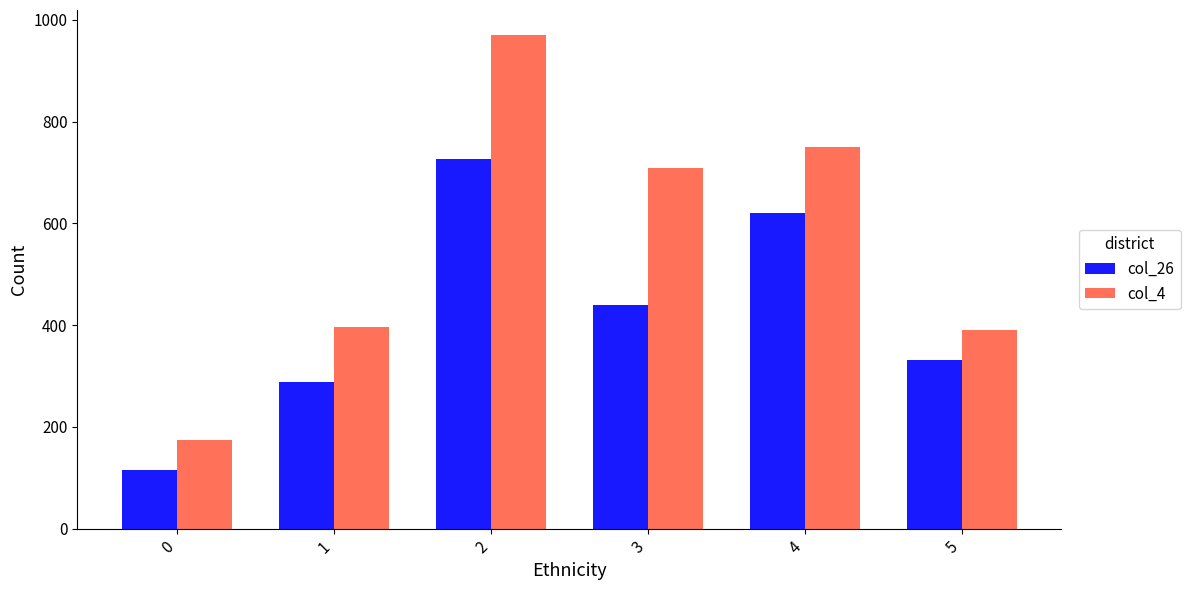

The col_26 series shows 150 at 5. True or false?

False